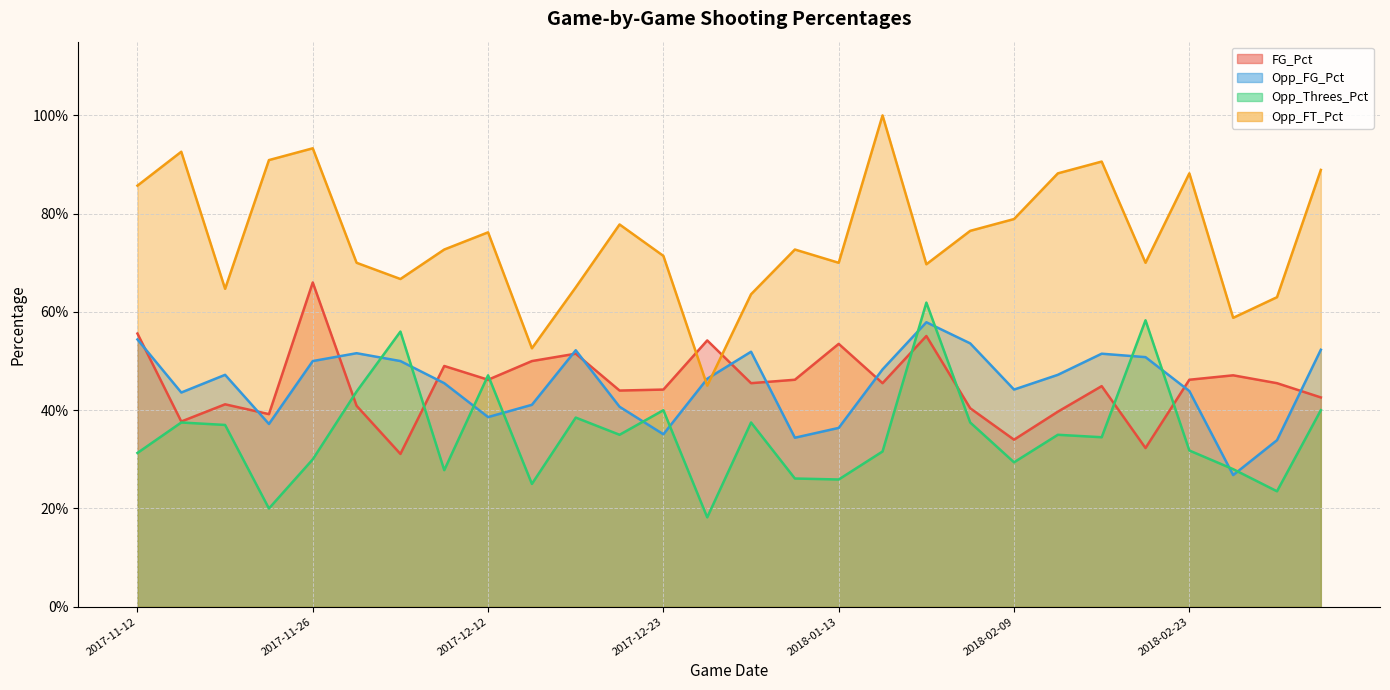

Which series has the widest spread of values?

Opp_FT_Pct